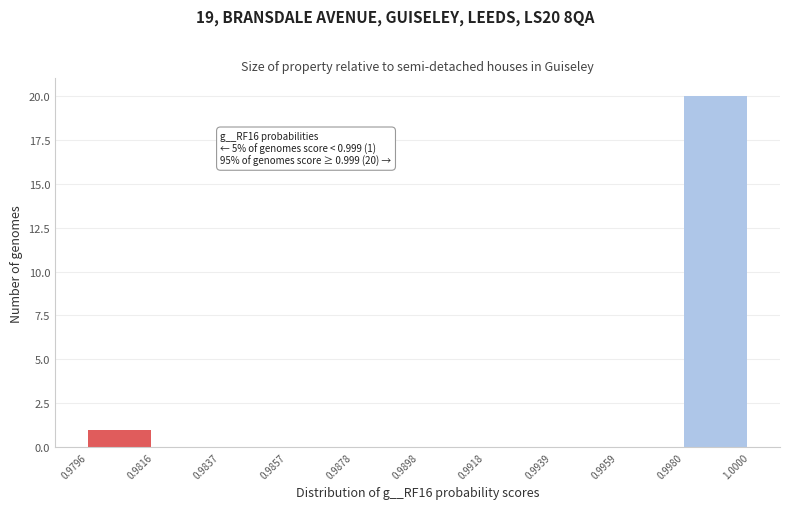

Which range on the x-axis has the tallest bar?

0.9980 to 1.0000